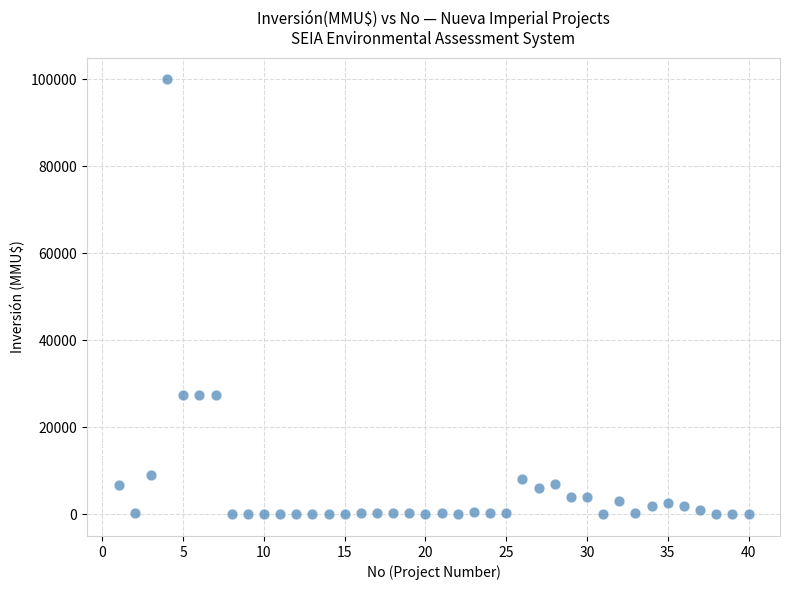

What is the range of Y values (max minus min)?

100000